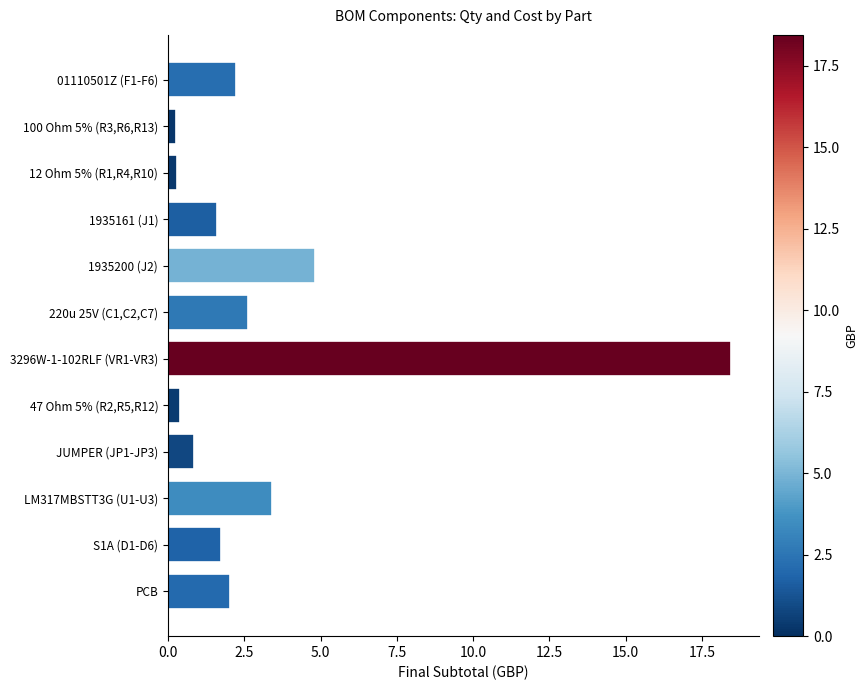

What is the difference between the values at S1A (D1-D6) and LM317MBSTT3G (U1-U3)?

1.7